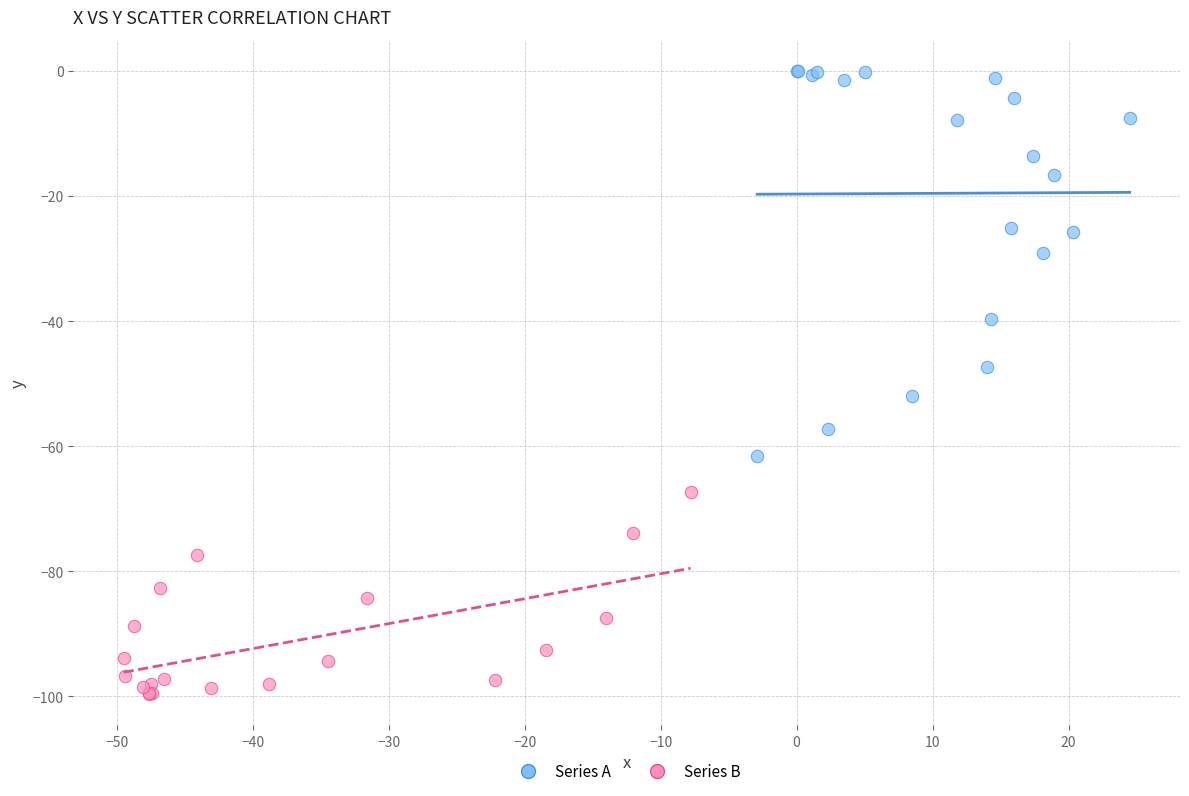

Which series reaches the minimum Y coordinate?

Series B